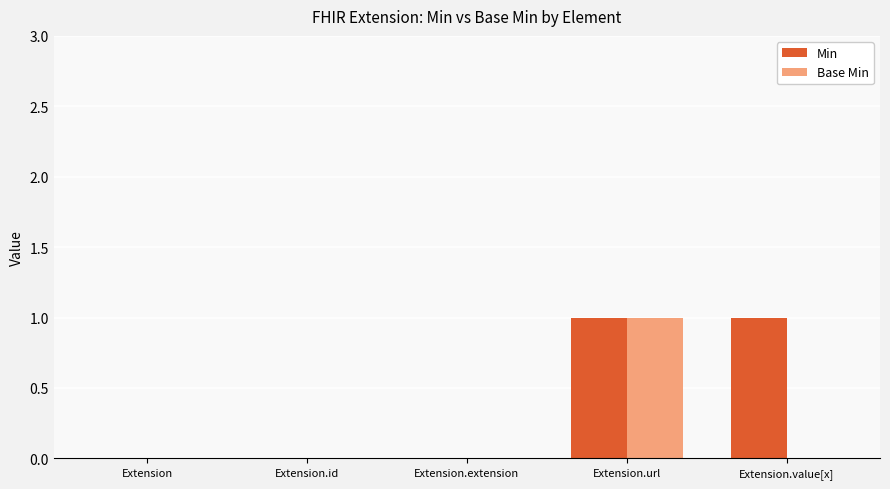

How many series are shown in this chart?

2